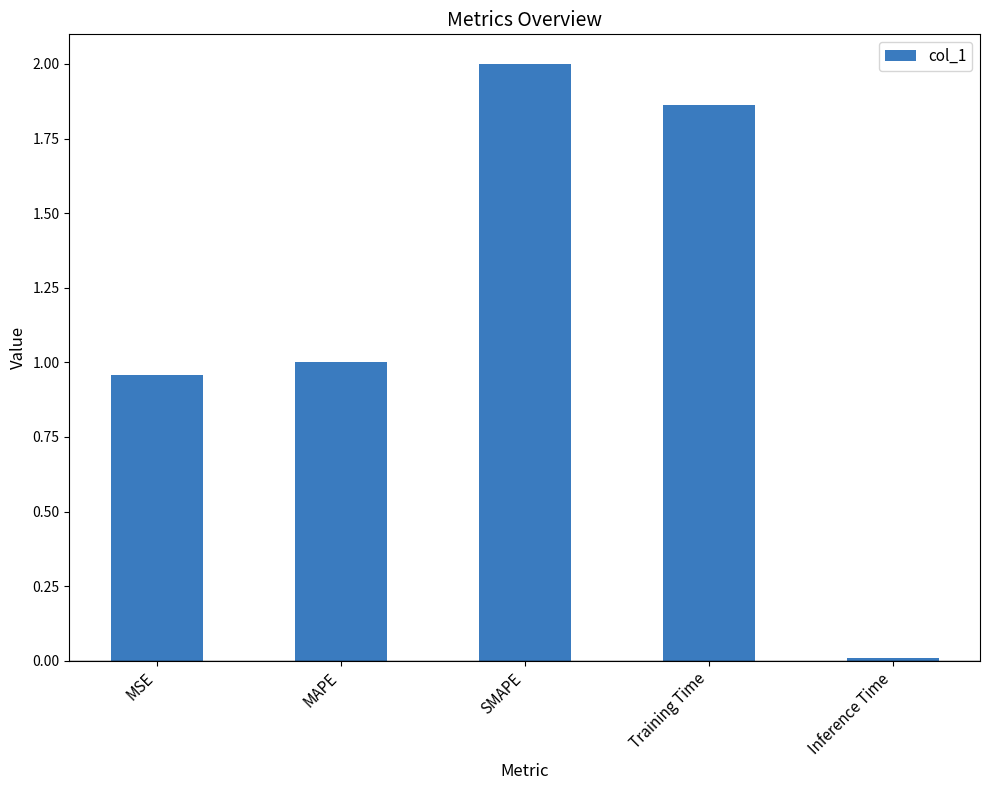

True or false: the data shows 1.0 at MSE.

True